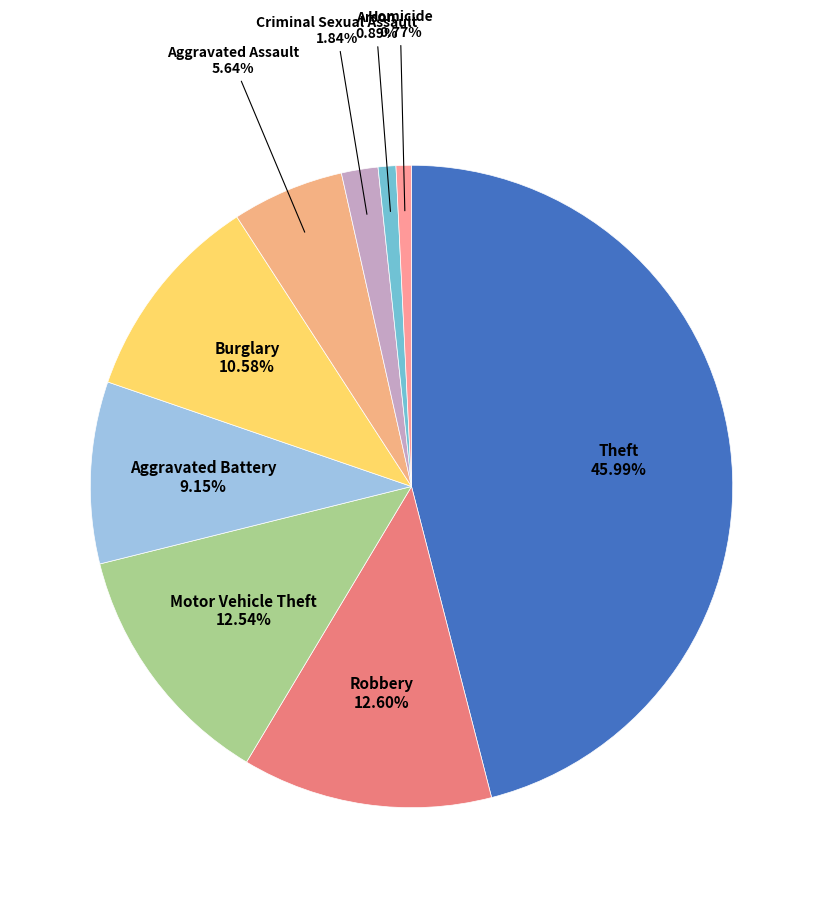

To the nearest percent, what is the average slice percentage?

11%